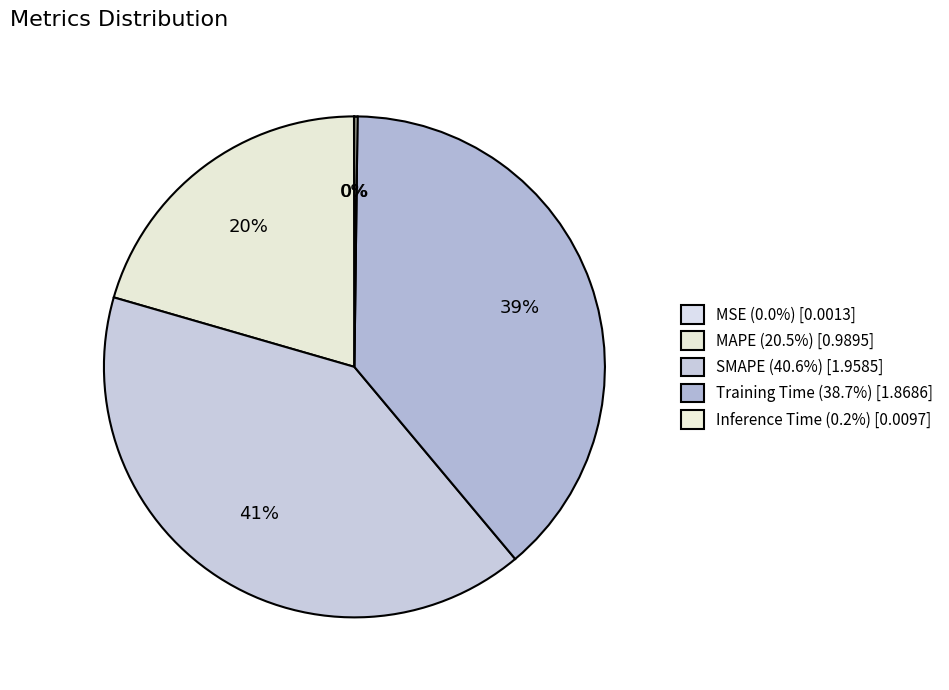

Rank the categories by value from highest to lowest.

SMAPE, Training Time, MAPE, Inference Time, MSE